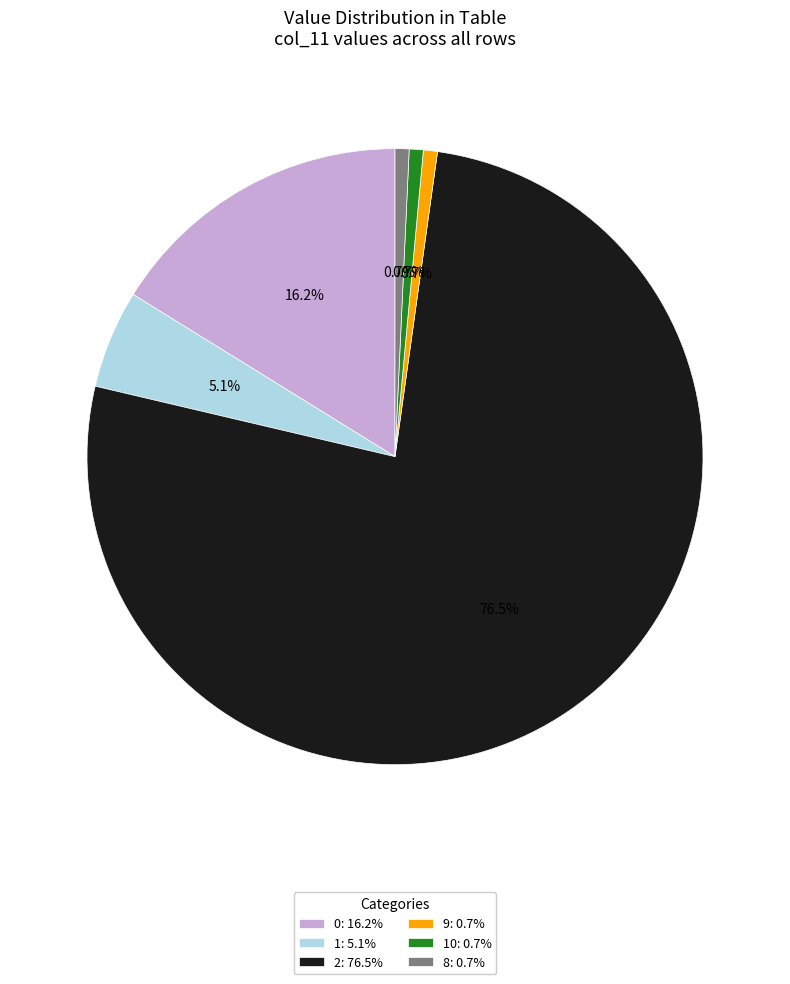

To the nearest percent, what is the average slice percentage?

17%